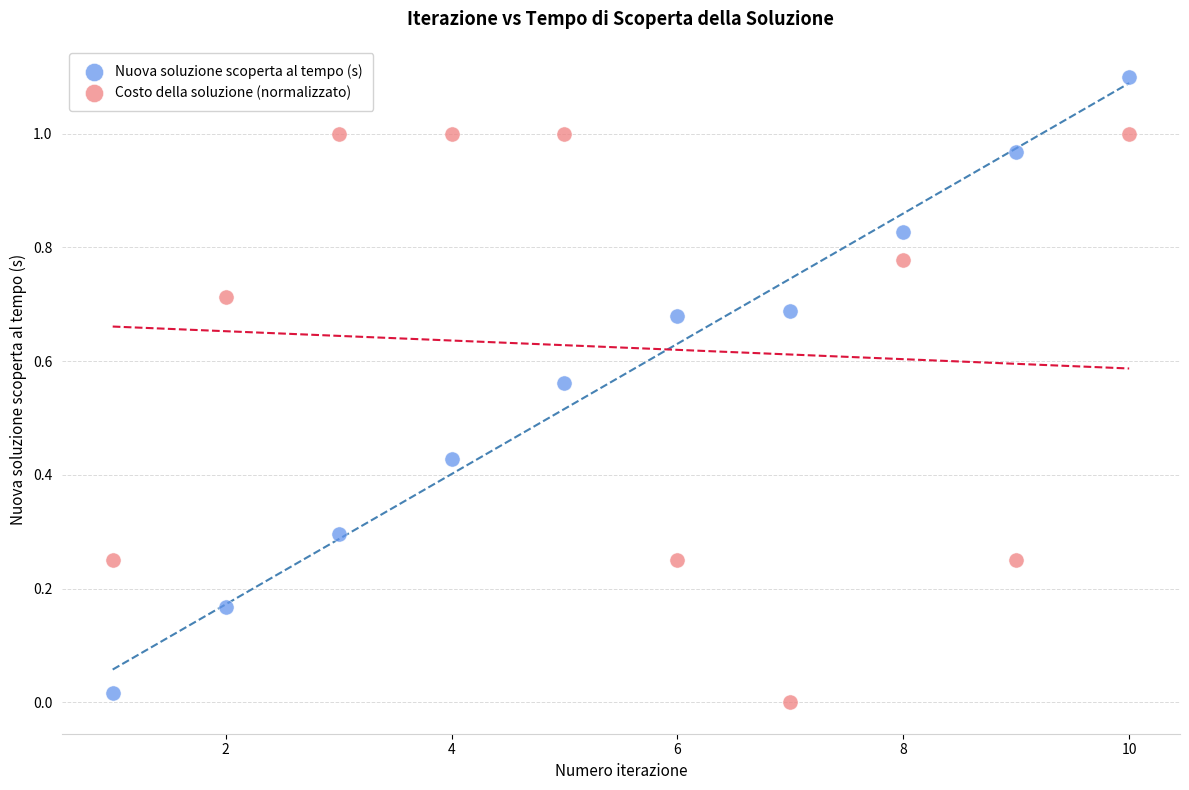

Which series reaches the maximum Y coordinate?

Nuova soluzione scoperta al tempo (s)